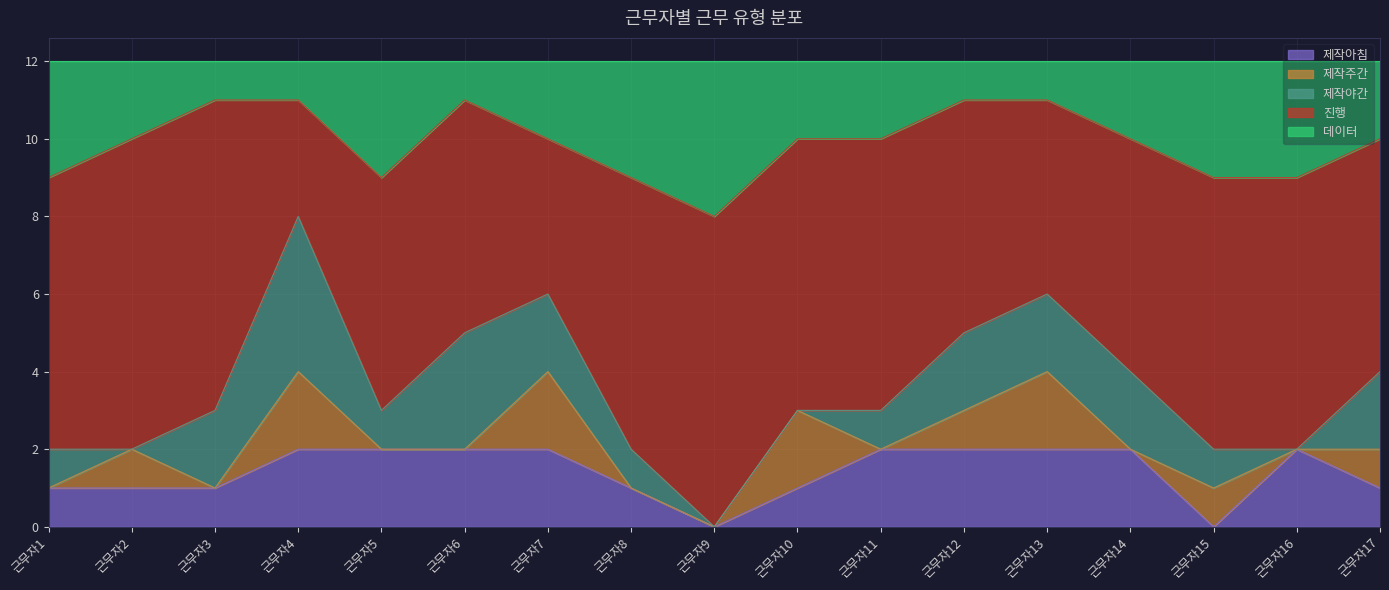

The 제작야간 series shows 2 at 근무자12. True or false?

True